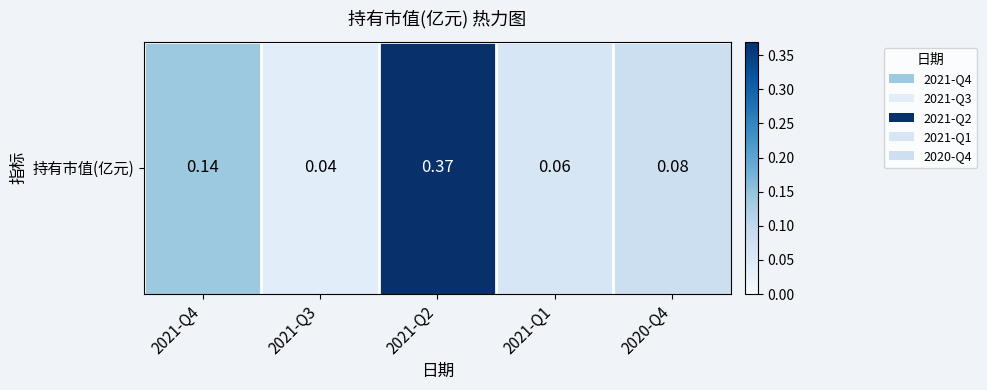

Rank the categories by value from lowest to highest.

2021-Q3, 2021-Q1, 2020-Q4, 2021-Q4, 2021-Q2